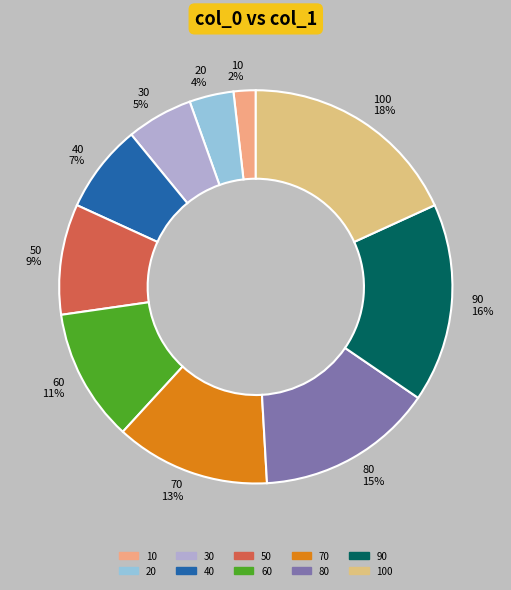

To the nearest percent, what is the combined percentage of 60 and 10?

13%